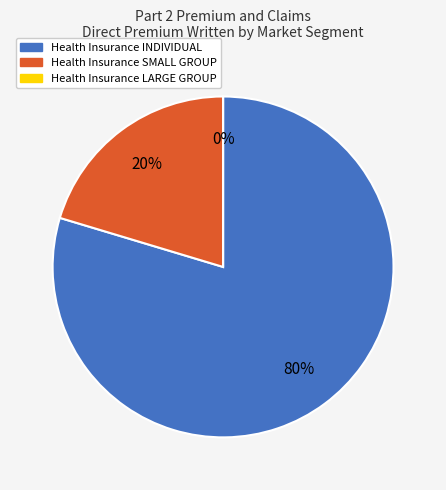

To the nearest percent, what is the average slice percentage?

33%